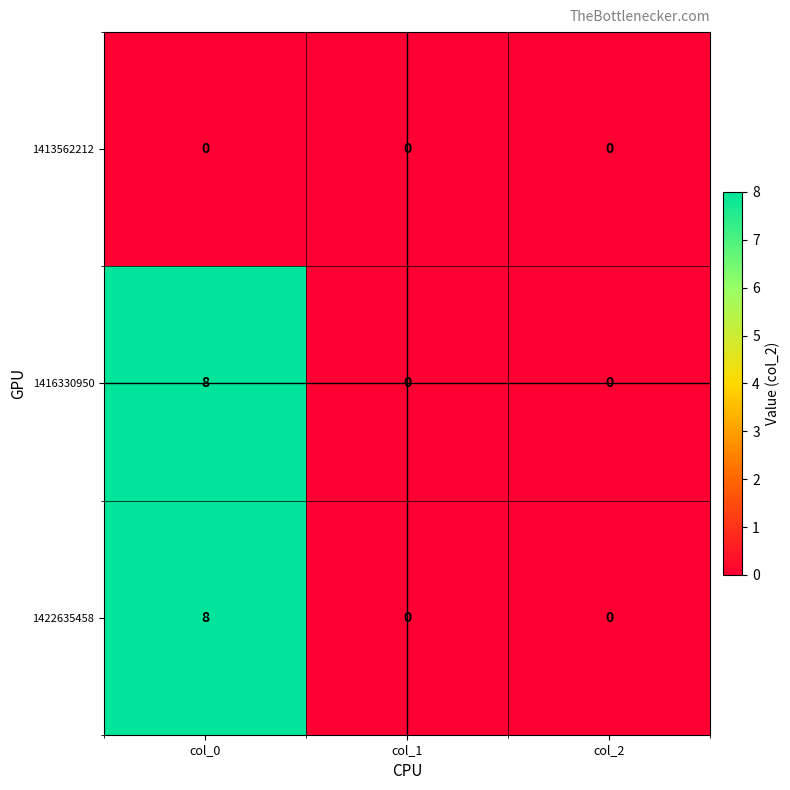

What is the average value of the 1422635458 series?

3